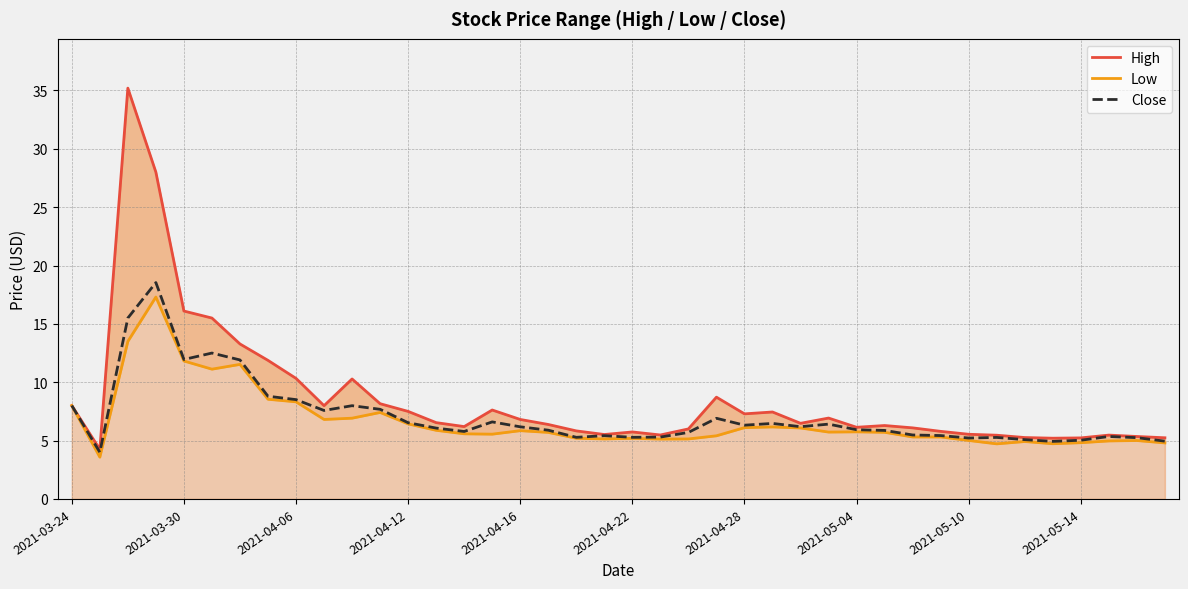

Does the chart have visible grid lines?

Yes